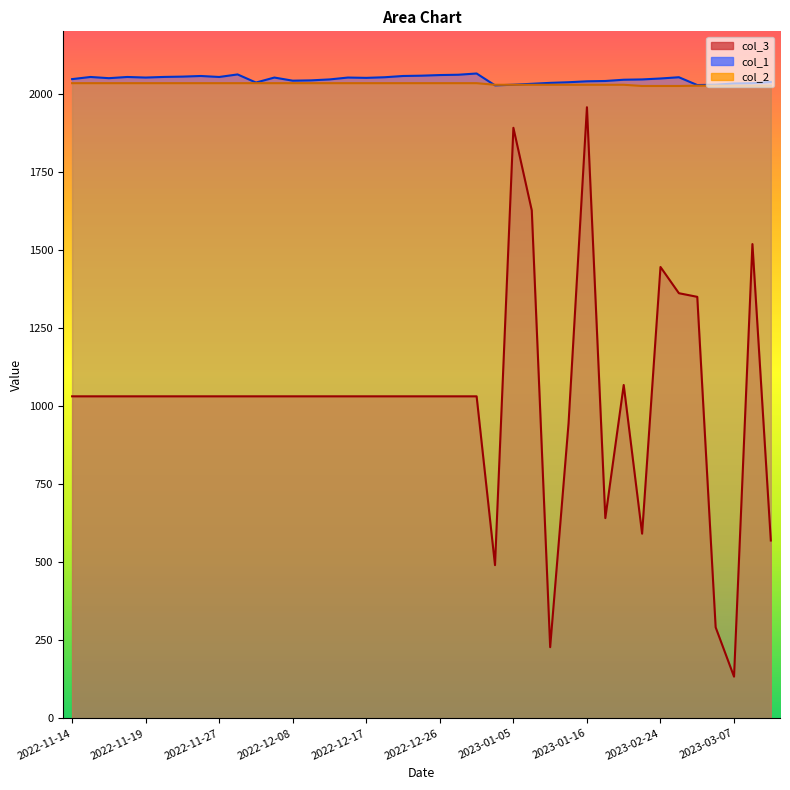

Reading left to right, list all the values displayed in this chart.

col_3: 1031.2	1031.2	1031.2	1031.2	1031.2	1031.2	1031.2	1031.2	1031.2	1031.2	1031.2	1031.2	1031.2	1031.2	1031.2	1031.2	1031.2	1031.2	1031.2	1031.2	1031.2	1031.2	1031.2	490.6	1891.1	1626.5	227.9	944.8	1957.0	641.3	1067.5	591.4	1445.4	1361.5	1349.8	291.6	133.5	1518.8	569.5
col_1: 2047.0	2053.9	2050.0	2053.9	2052.0	2054.0	2055.0	2057.0	2053.9	2062.0	2036.0	2052.0	2042.0	2043.0	2046.0	2052.0	2051.0	2053.0	2057.0	2058.0	2060.0	2061.0	2065.0	2027.0	2029.0	2032.0	2035.0	2037.0	2040.0	2041.0	2045.0	2046.0	2049.0	2053.0	2028.0	2029.0	2033.0	2034.0	2038.0
col_2: 2034.0	2034.0	2034.0	2034.0	2034.0	2034.0	2034.0	2034.0	2034.0	2034.0	2034.0	2034.0	2034.0	2034.0	2034.0	2034.0	2034.0	2034.0	2034.0	2034.0	2034.0	2034.0	2034.0	2028.9	2028.9	2028.9	2028.9	2028.9	2028.9	2028.9	2028.9	2025.0	2025.0	2025.0	2026.0	2026.0	2026.0	2026.0	2026.0